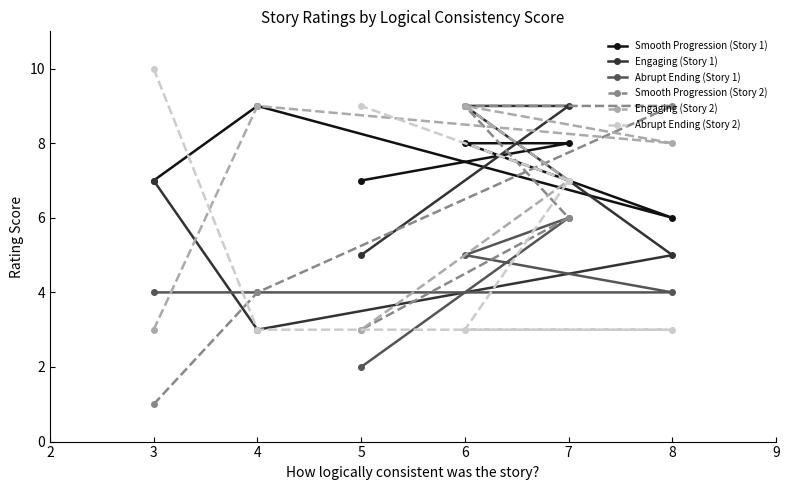

Reading left to right, what are all the values shown in this chart?

Smooth Progression (Story 1): 3=7	4=9	5=7	6=8	7=8	8=6
Engaging (Story 1): 3=7	4=3	5=5	6=9	7=9	8=5
Abrupt Ending (Story 1): 3=4	4=4	5=2	6=5	7=6	8=4
Smooth Progression (Story 2): 3=1	4=4	5=3	6=9	7=6	8=9
Engaging (Story 2): 3=3	4=9	5=3	6=9	7=7	8=8
Abrupt Ending (Story 2): 3=10	4=3	5=9	6=3	7=7	8=3